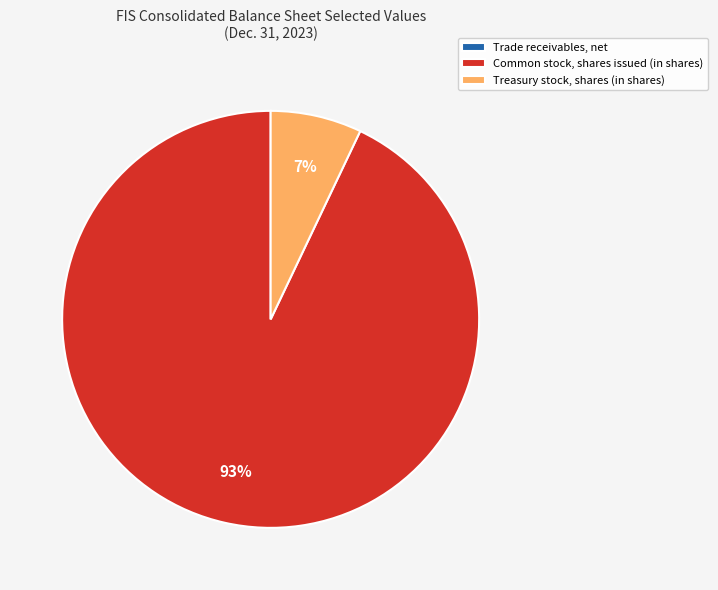

To the nearest percent, what is the difference between the largest and smallest slice percentages?

93%